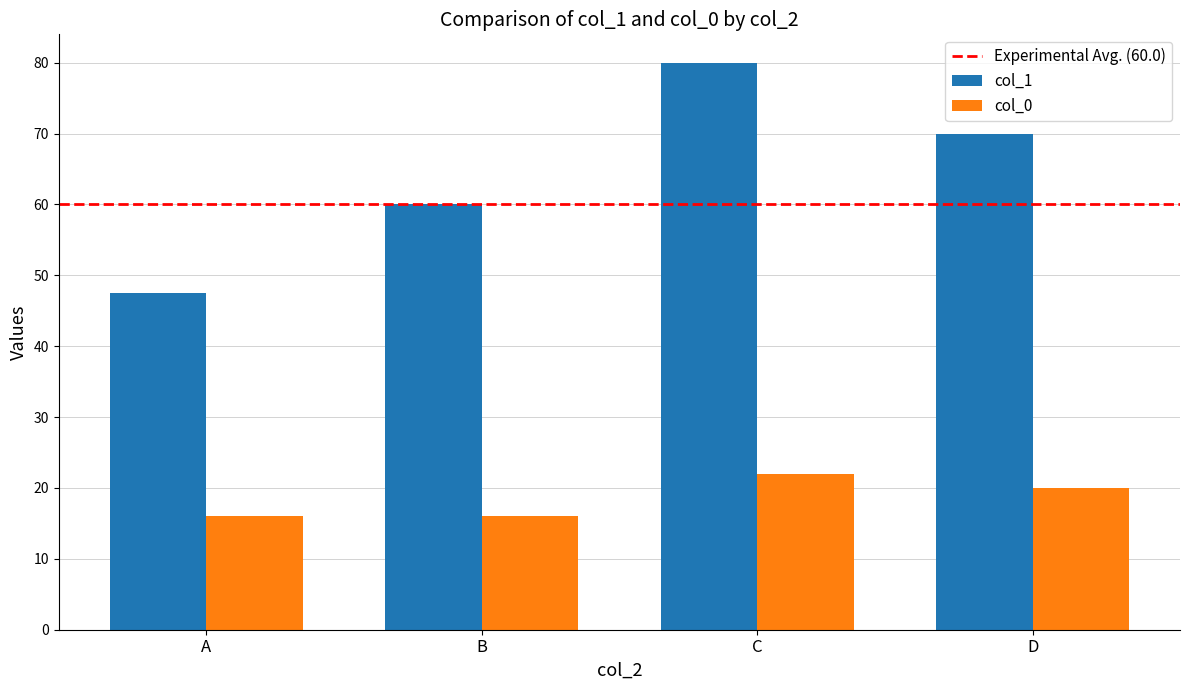

What is the spread (max minus min) of values at B?

44.0